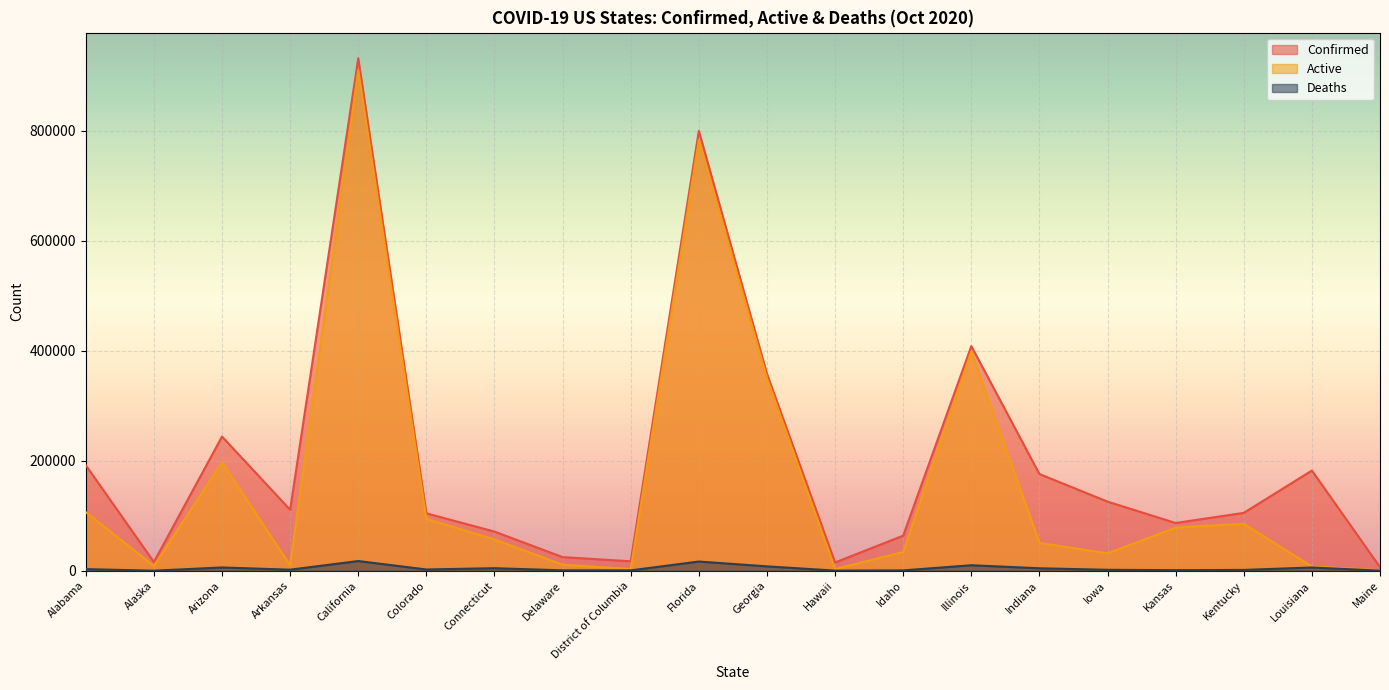

Rank the categories by Confirmed value from highest to lowest.

California, Florida, Illinois, Georgia, Arizona, Alabama, Louisiana, Indiana, Iowa, Arkansas, Kentucky, Colorado, Kansas, Connecticut, Idaho, Delaware, District of Columbia, Alaska, Hawaii, Maine